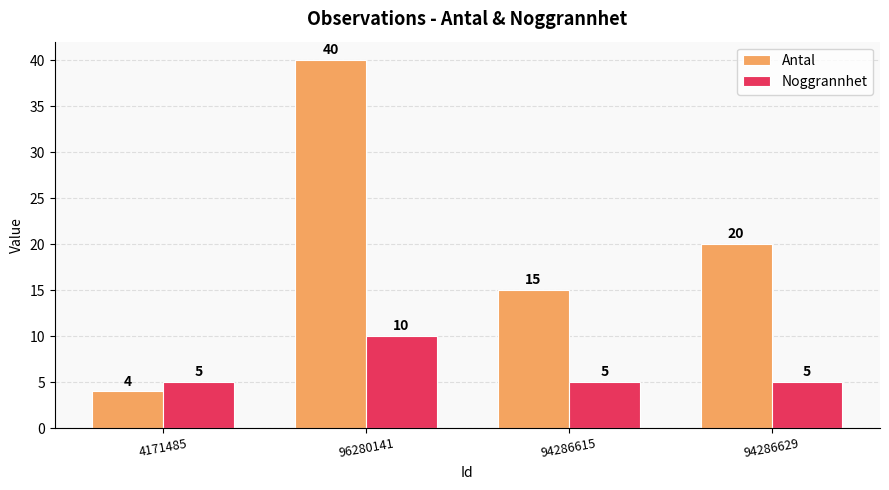

List the series in order of their overall mean, lowest first.

Noggrannhet, Antal